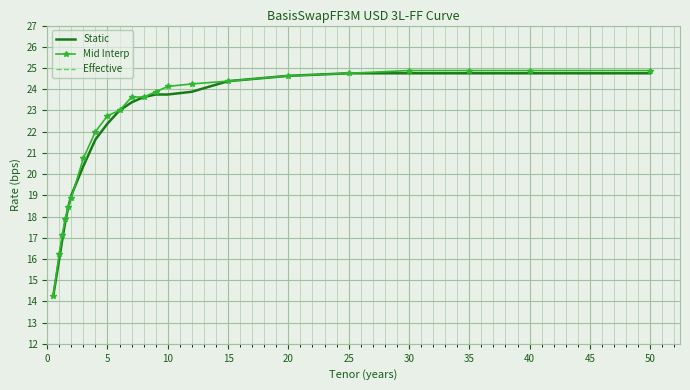

At which label is Effective closest to 19?

20